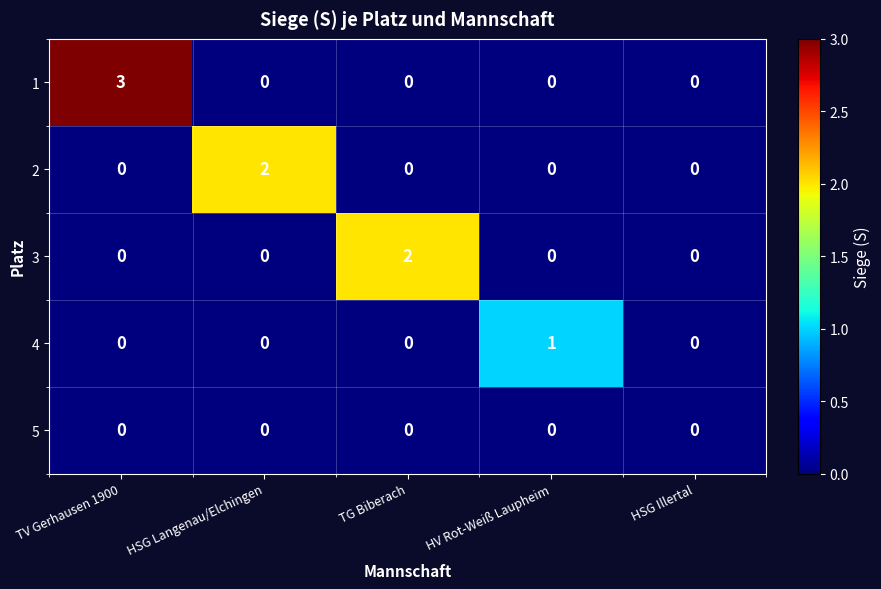

The 2 series shows 0 at TG Biberach. True or false?

True